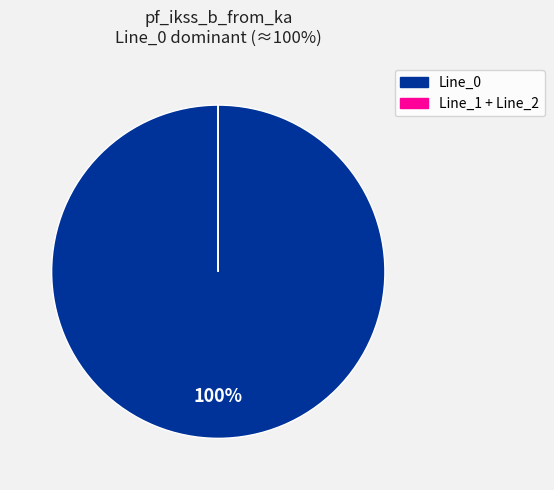

Does any single category account for the majority?

Yes